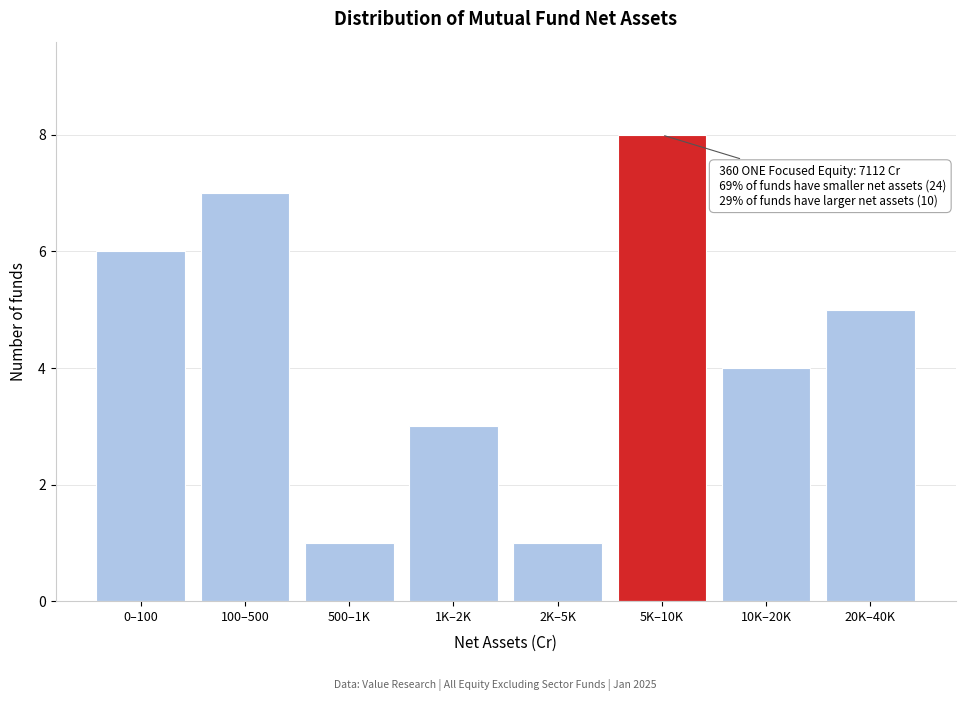

Reading left to right, what are all the values shown in this chart?

6	7	1	3	1	8	4	5